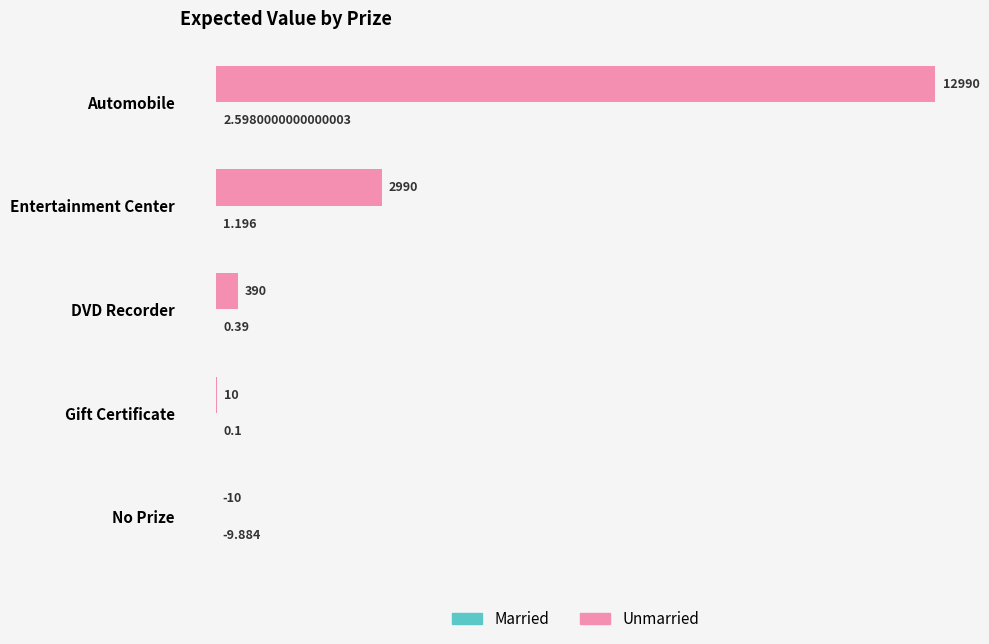

Which series has the largest total across all categories?

Unmarried